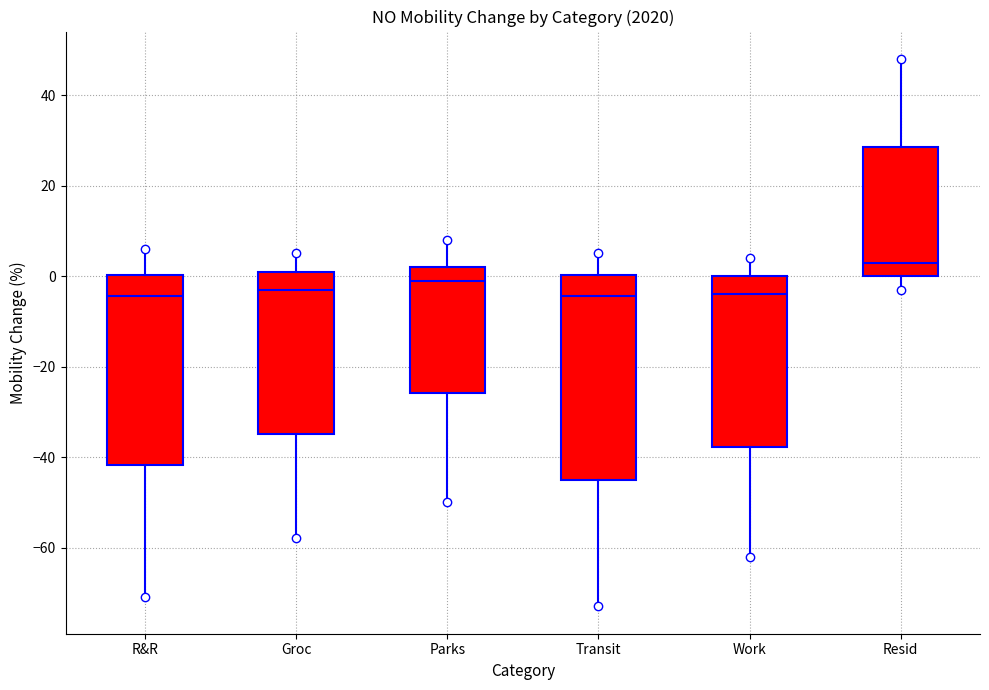

Which box is the tallest, from its lower edge to its upper edge?

Transit